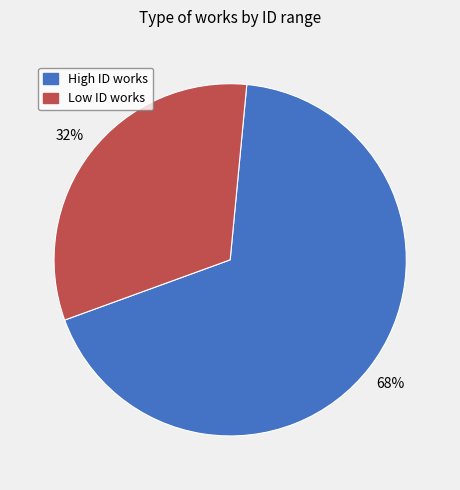

Combined, do Low ID works and High ID works account for over 50%?

Yes